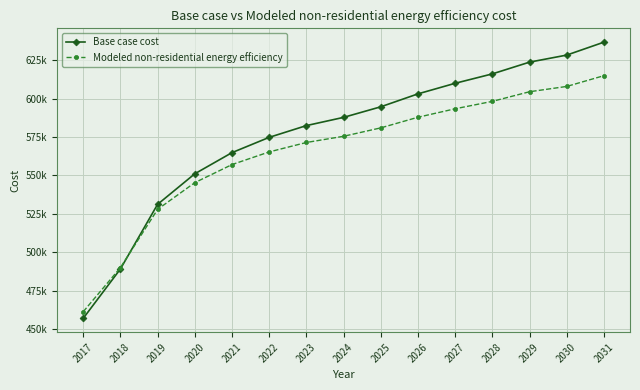

Does the chart have visible grid lines?

Yes